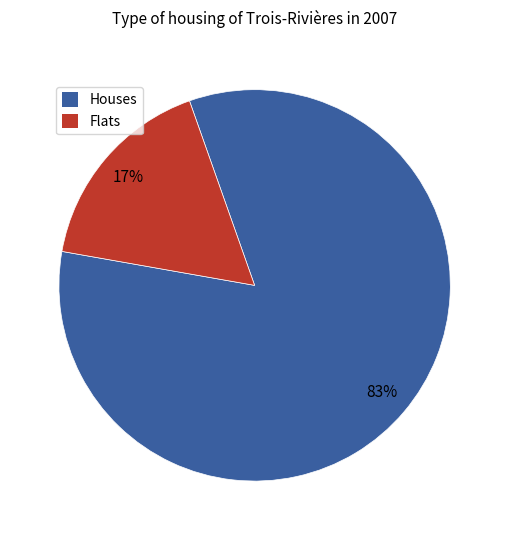

Is there a majority slice in this chart?

Yes